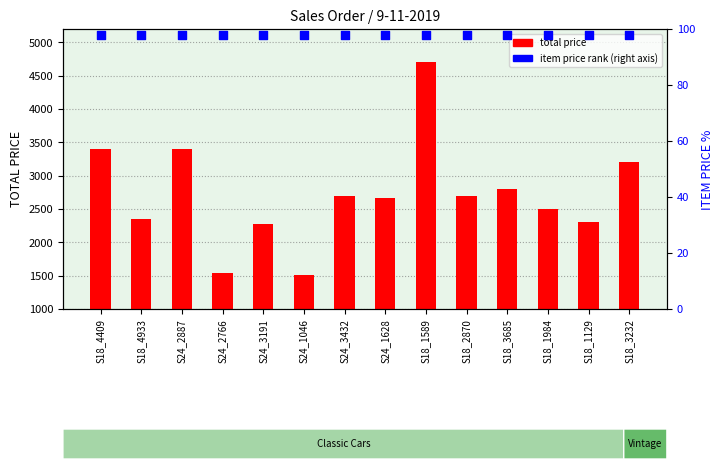

At which category is the sum across all series the highest?

S18_1589